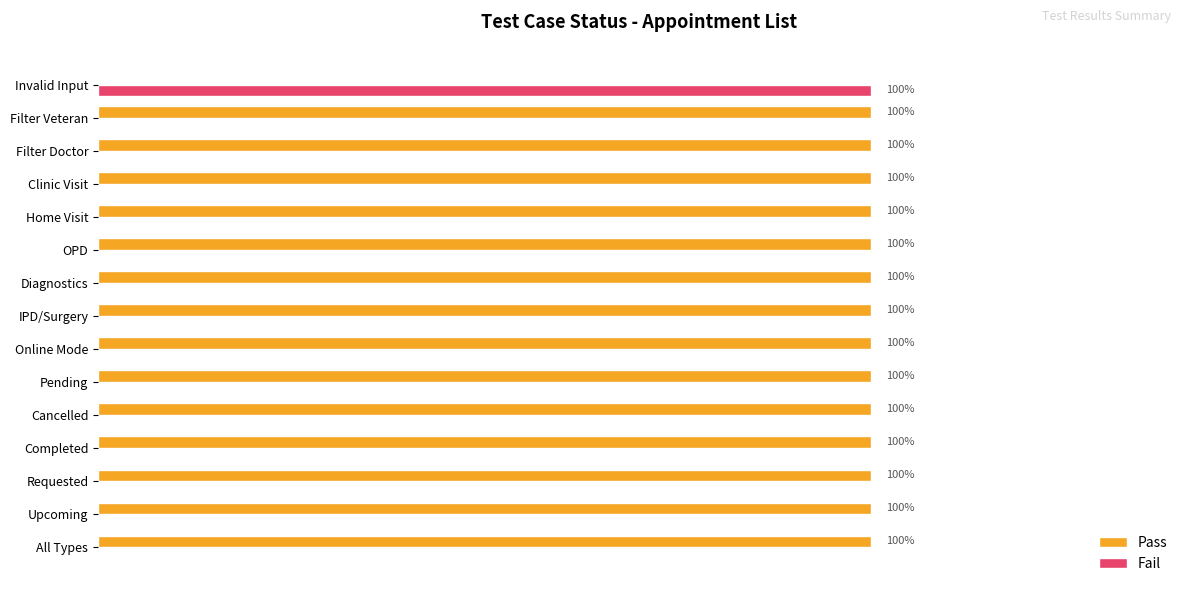

What are all the series names shown in the legend?

Pass, Fail